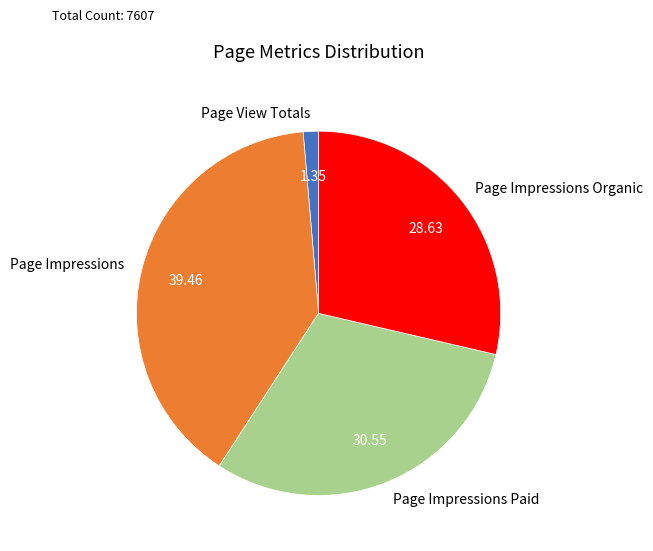

Which slice is the smallest?

Page View Totals